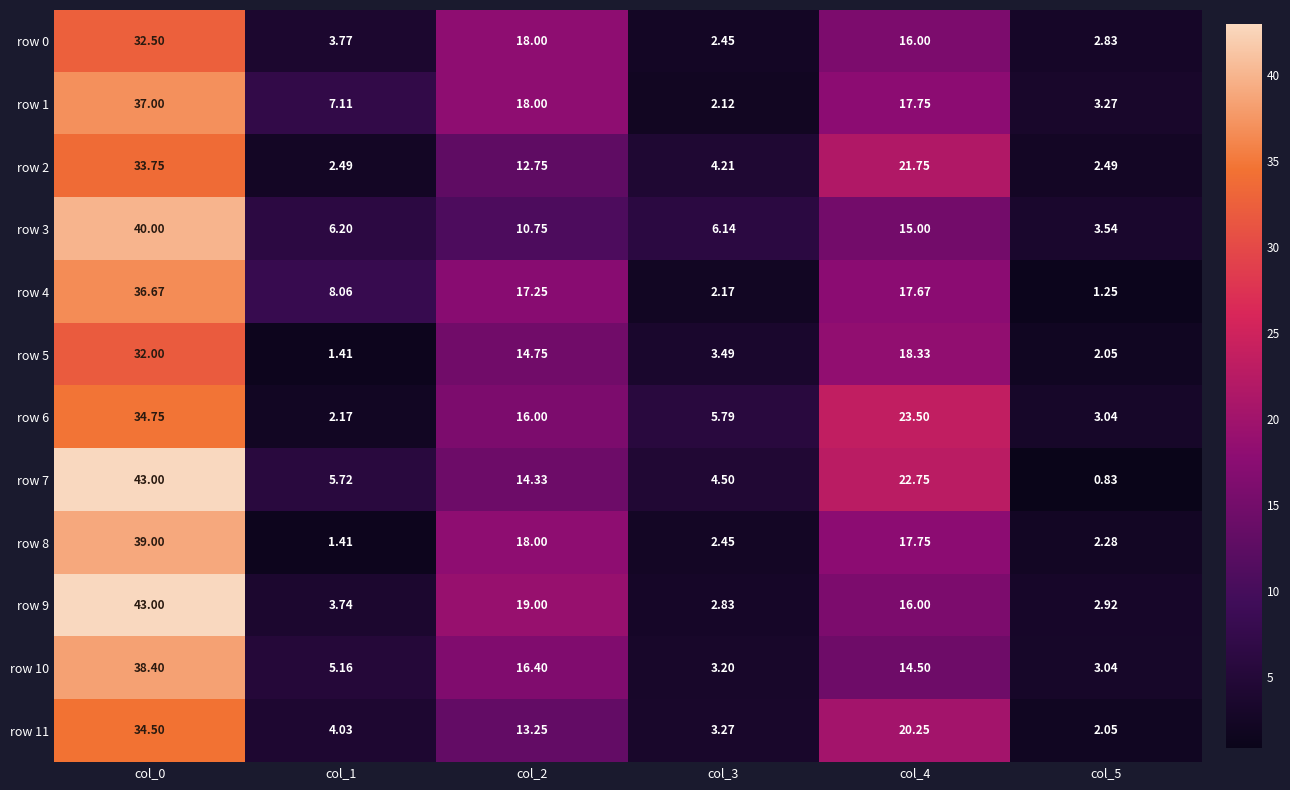

Is the value of row 2 at col_3 greater than the value of row 10 at col_3?

Yes